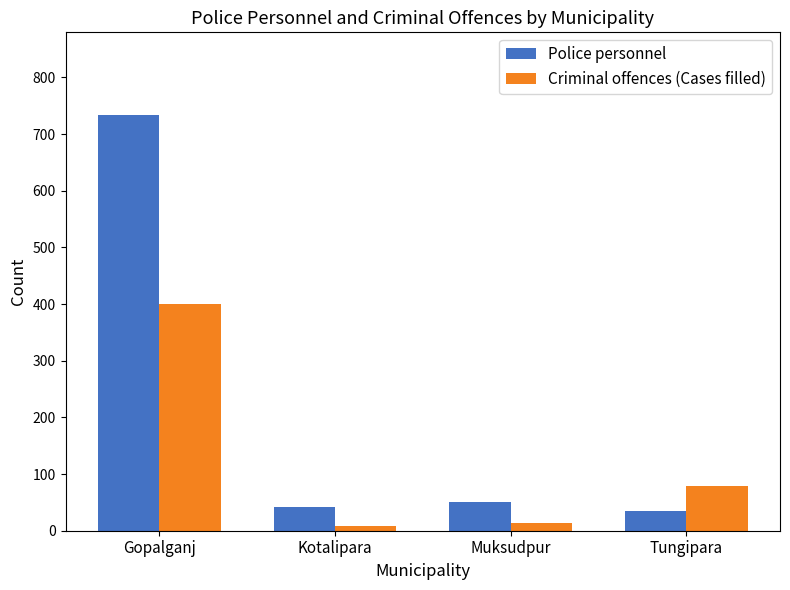

At how many categories does at least one series exceed 337?

1